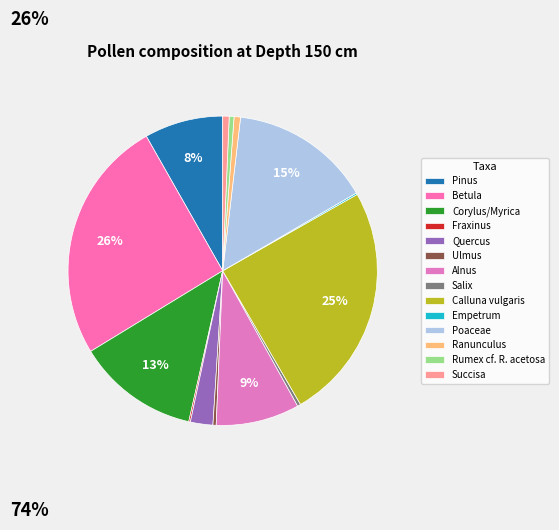

Count the number of slices in the pie.

14